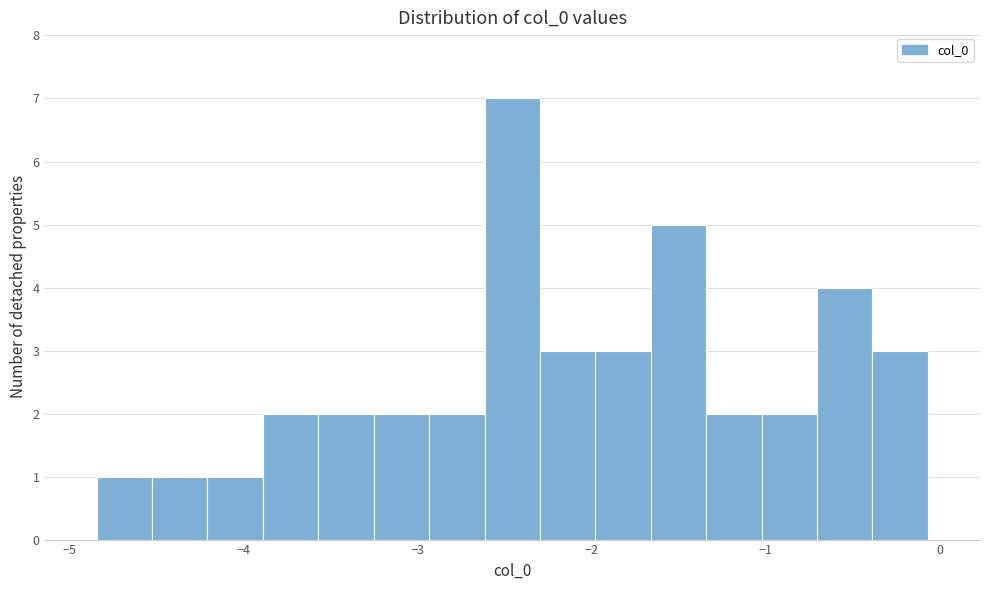

Around what value on the x-axis is the tallest bar? Give the approximate position of its centre, as read against the axis.

-2.5